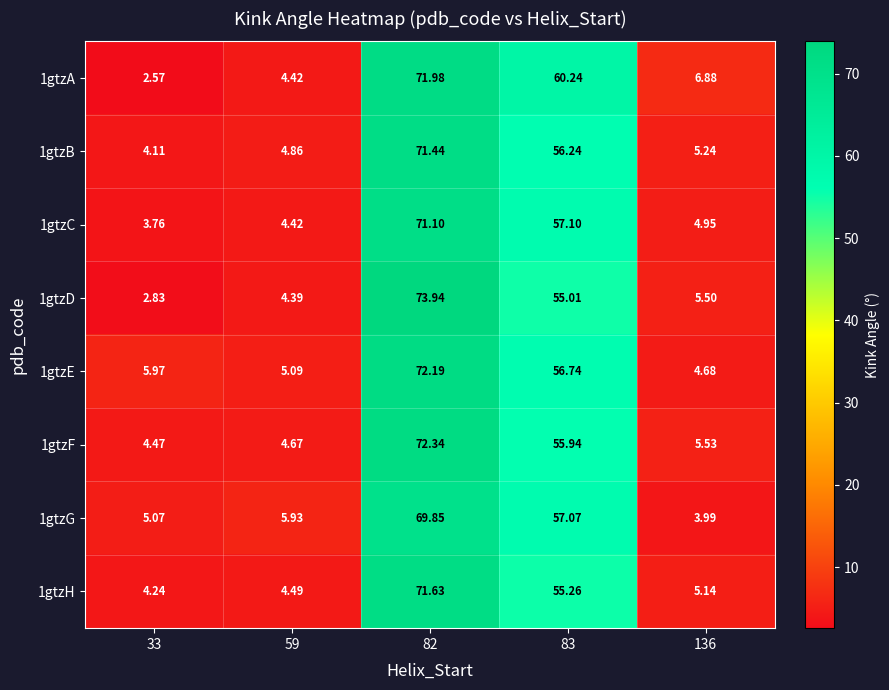

Is the value of 1gtzB at 82 greater than the value of 1gtzA at 136?

Yes